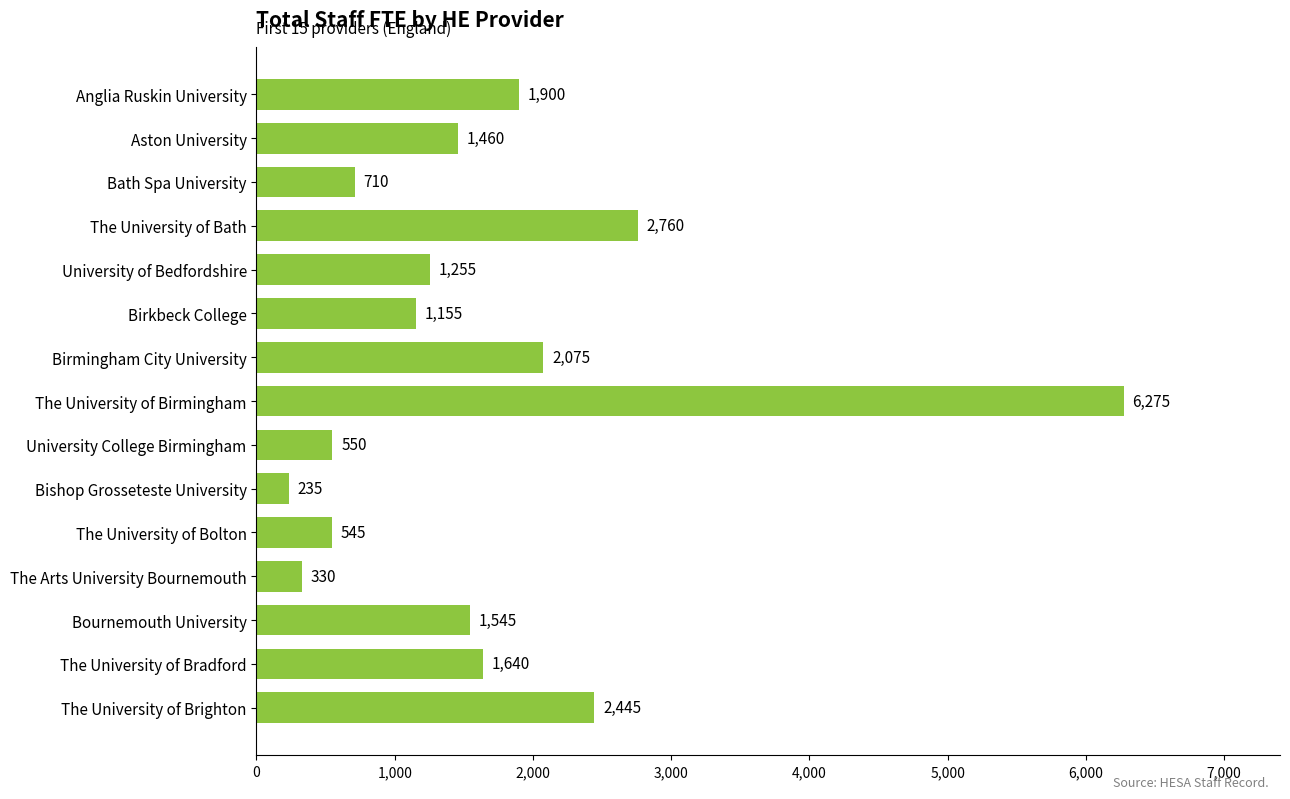

The chart shows a value of 550 at University College Birmingham. True or false?

True